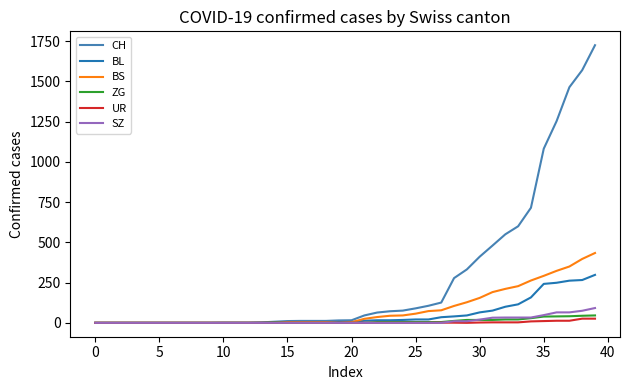

Which series has the largest total across all categories?

CH